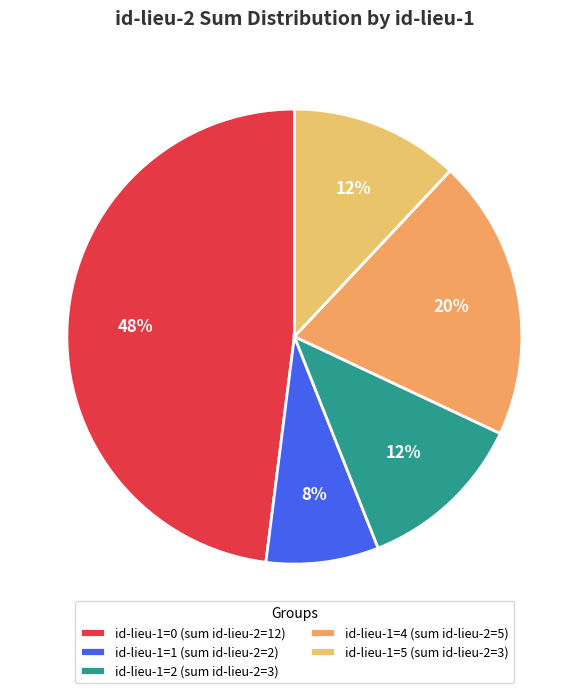

Count the number of slices in the pie.

5